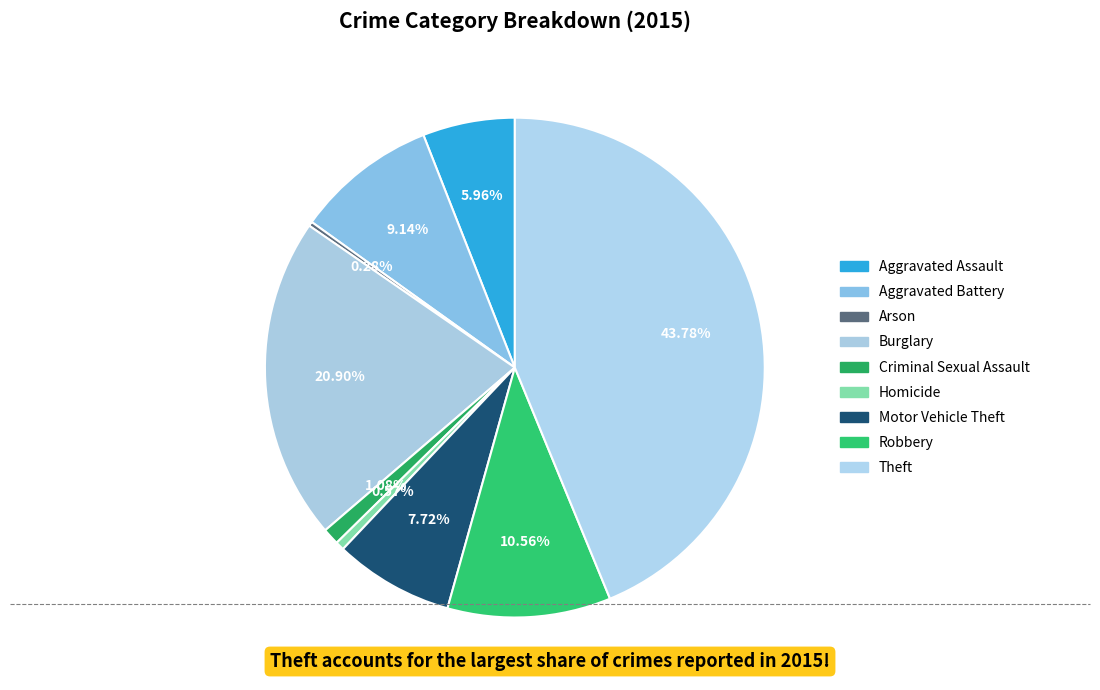

How many slices are in this pie chart?

9